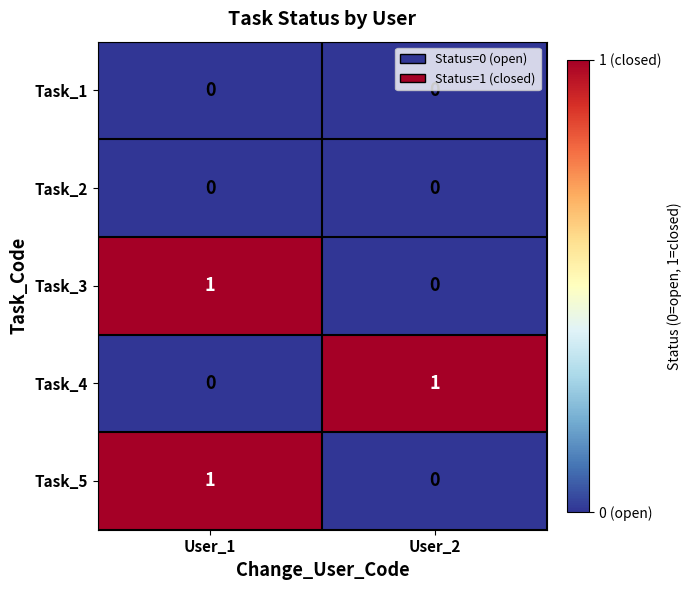

List the labels in order of Task_4 value, smallest first.

User_1, User_2